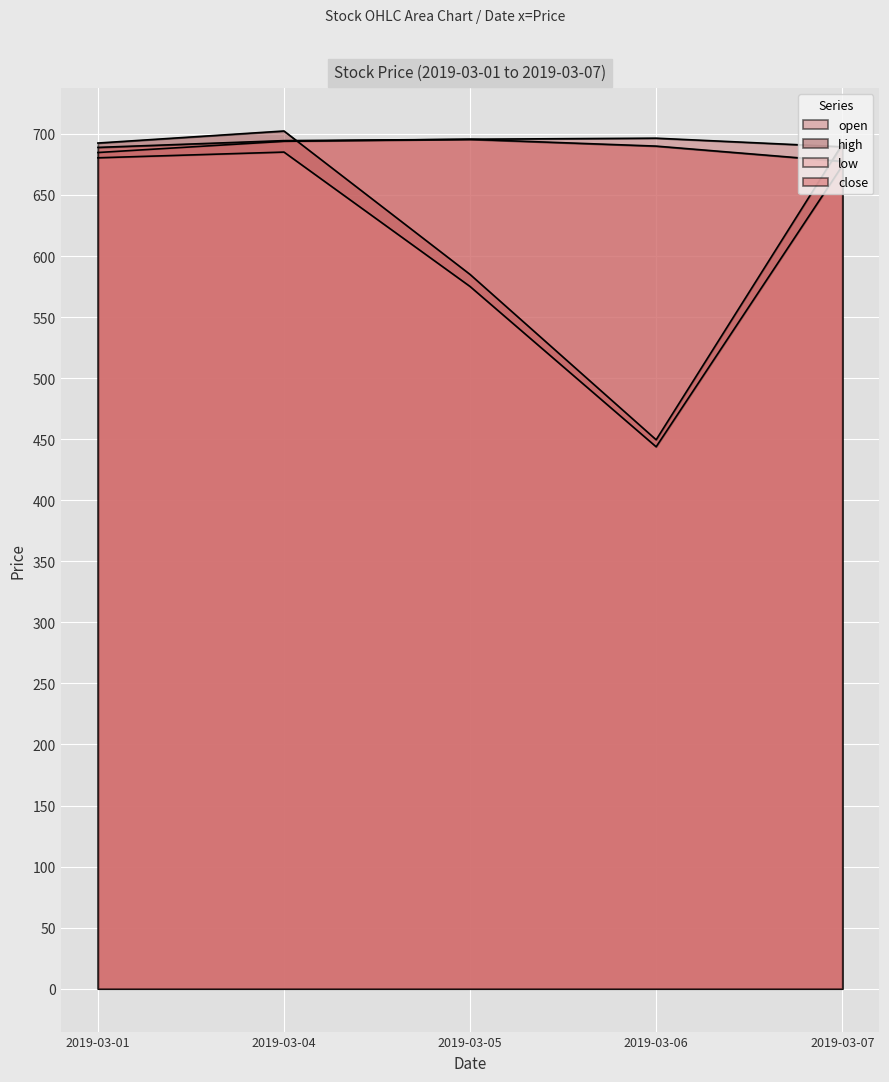

What are all the series names shown in the legend?

open, high, low, close